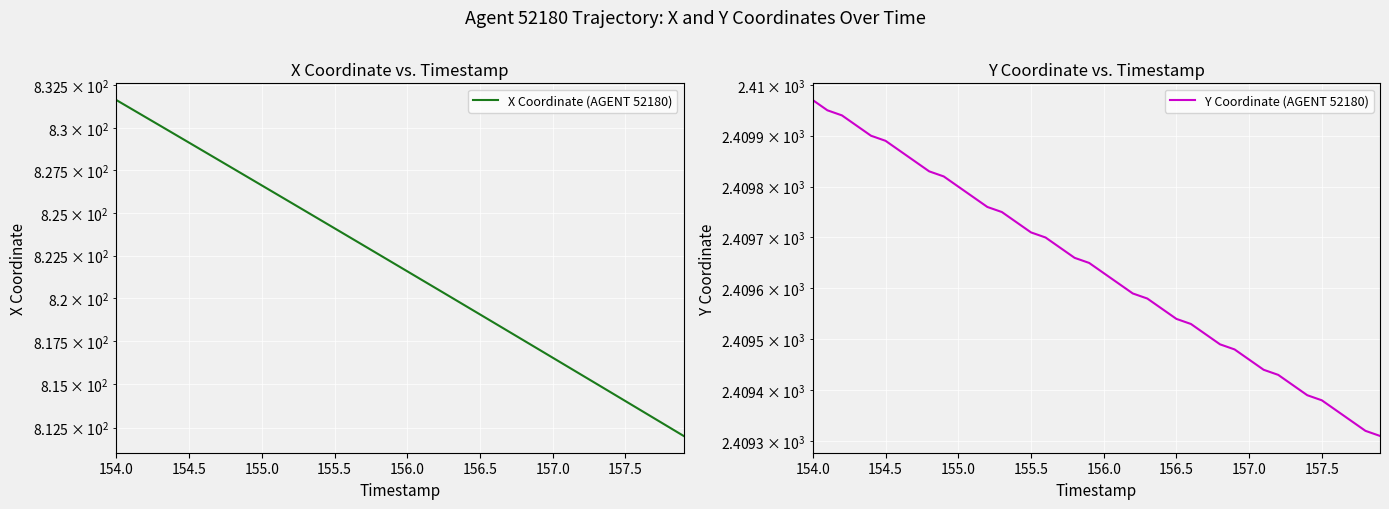

Does the chart display data point markers on the line(s)?

No